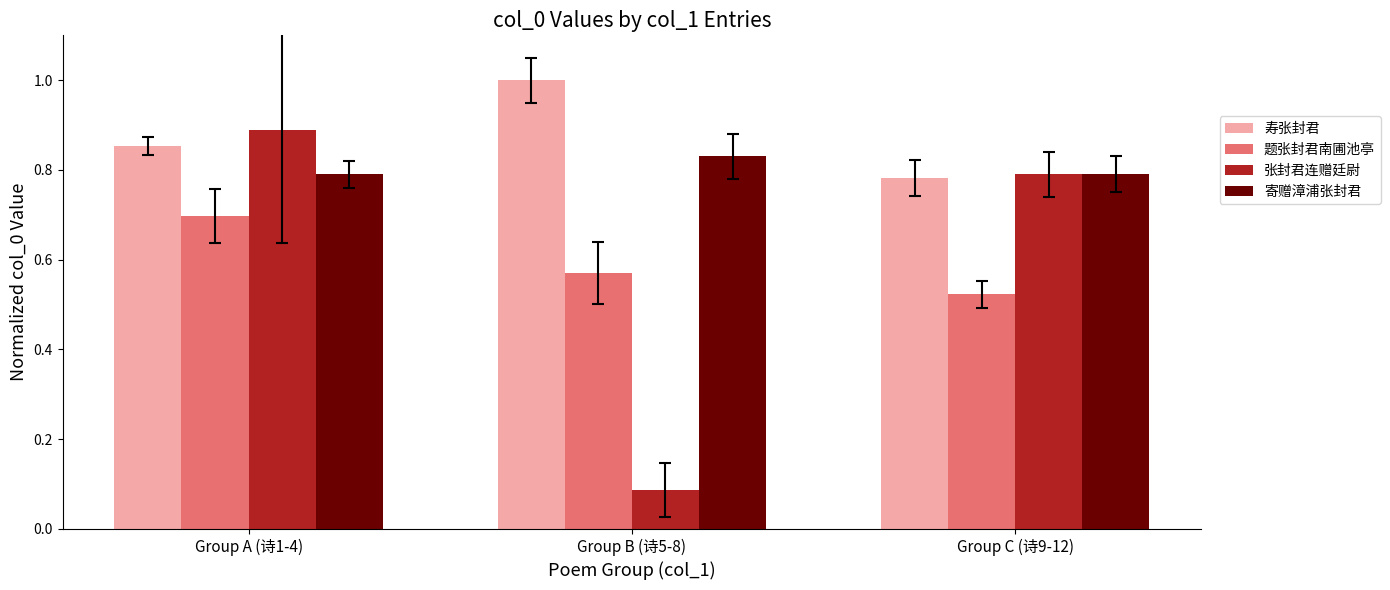

Which series changed the most between Group A (诗1-4) and Group C (诗9-12)?

题张封君南圃池亭